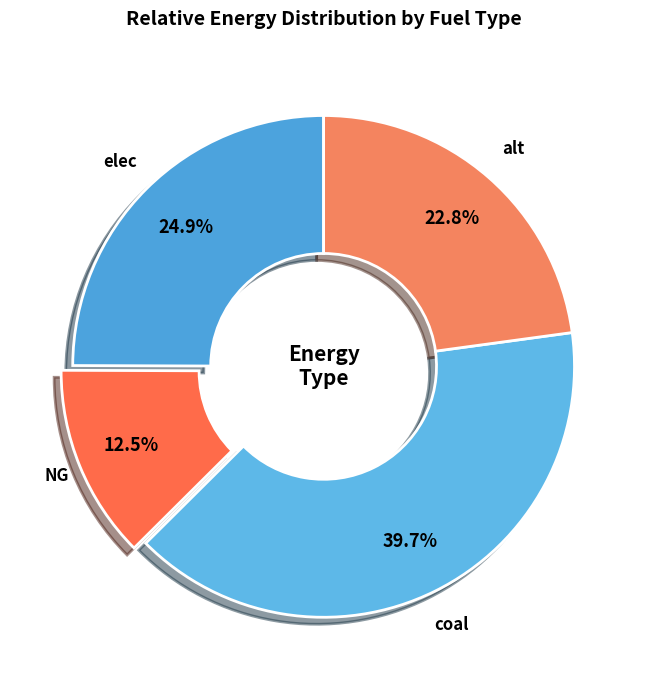

Between NG and elec, which is larger?

elec